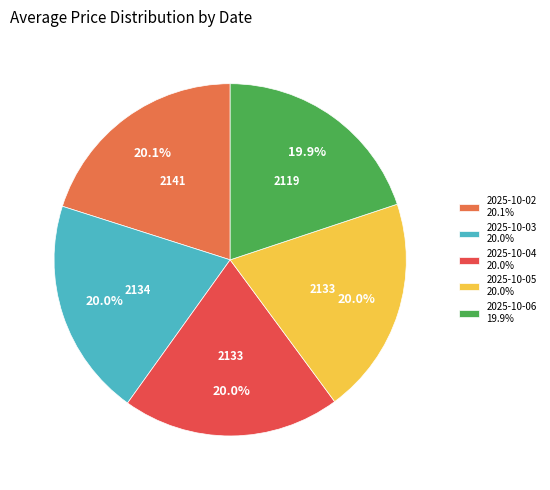

How many segments does this pie chart have?

5